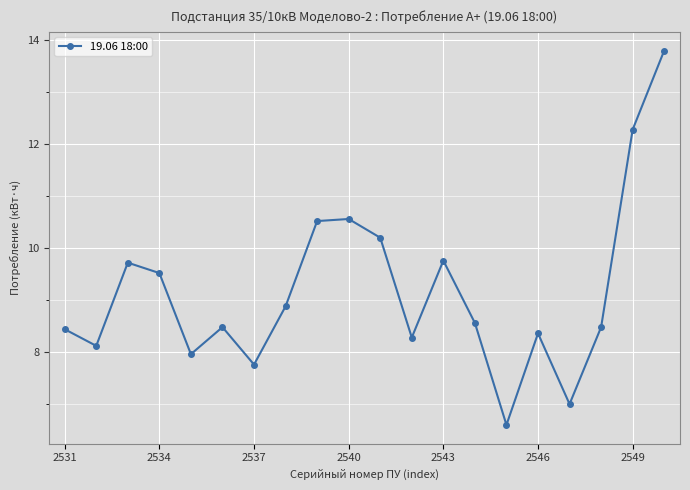

How many points are higher than both their immediate neighbors (excluding endpoints)?

5